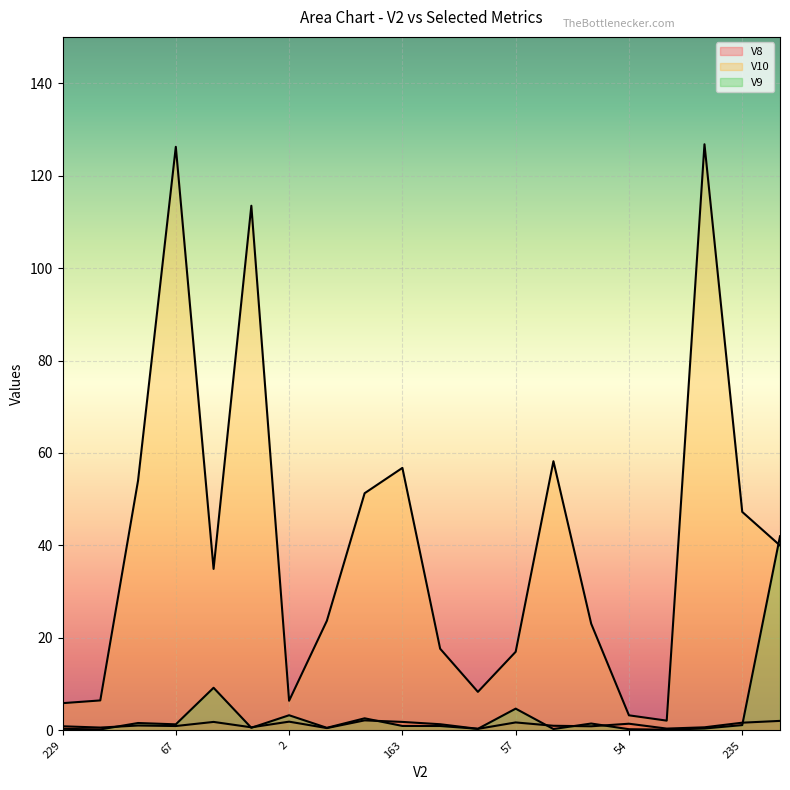

What is the greatest value displayed?

126.8